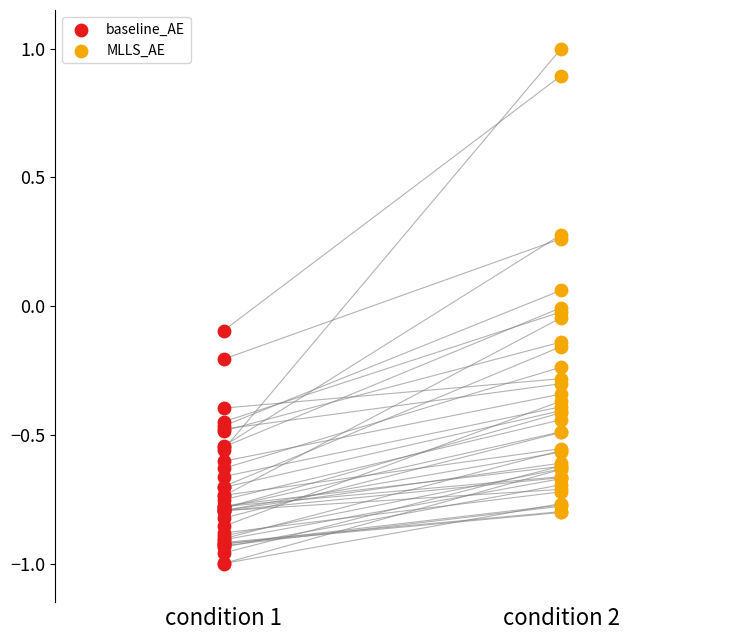

Which series reaches the maximum Y coordinate?

MLLS_AE